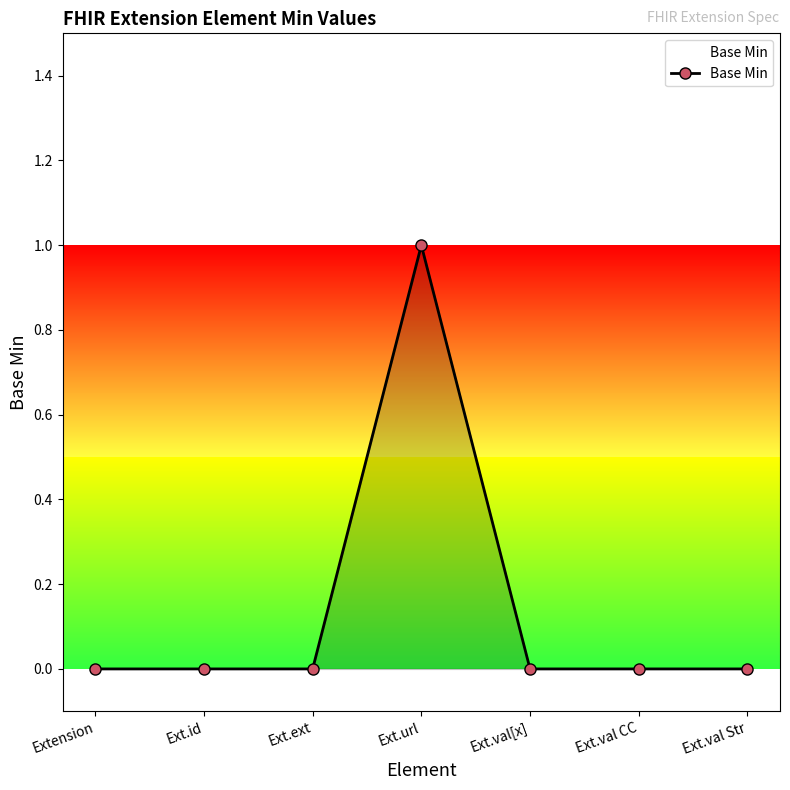

What is the value of the 4th point from the left?

1